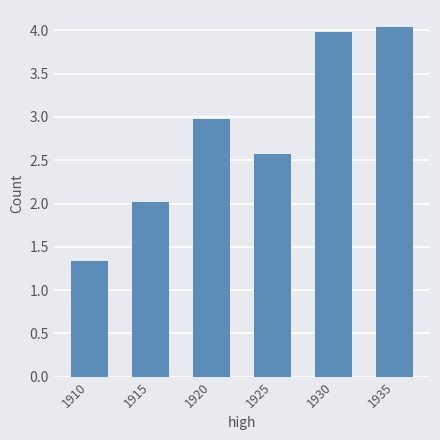

List the labels in order of value, smallest first.

1910, 1915, 1925, 1920, 1930, 1935